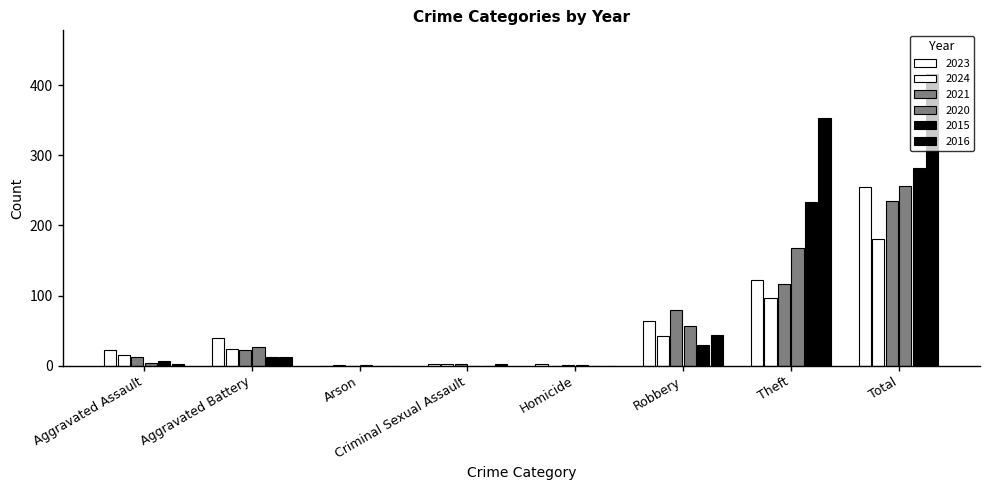

Which series has the widest spread of values?

2016